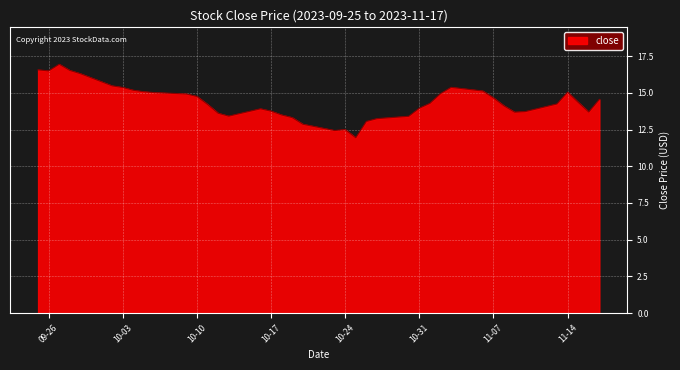

How many distinct data groups are displayed?

1